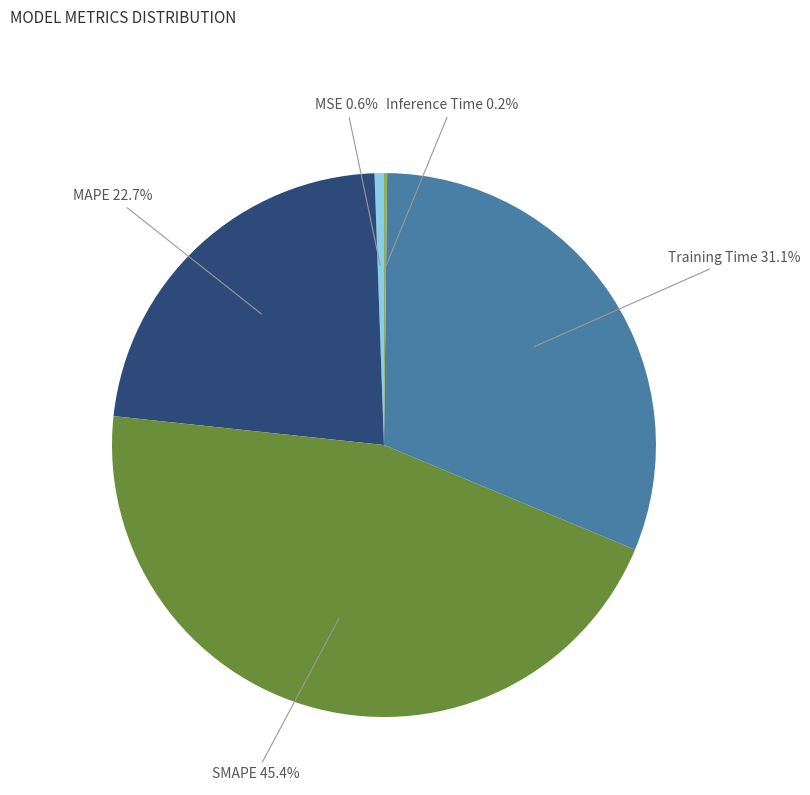

Which has a higher value, SMAPE or Training Time?

SMAPE